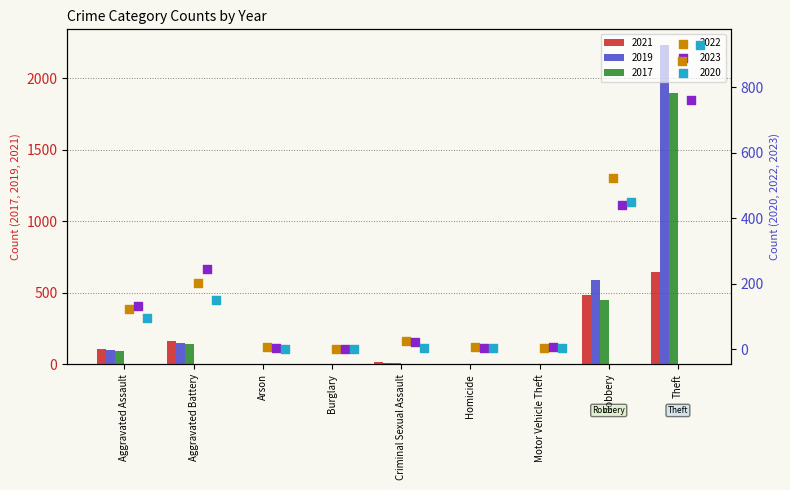

Is the value of 2017 at Arson greater than the value of 2021 at Aggravated Battery?

No